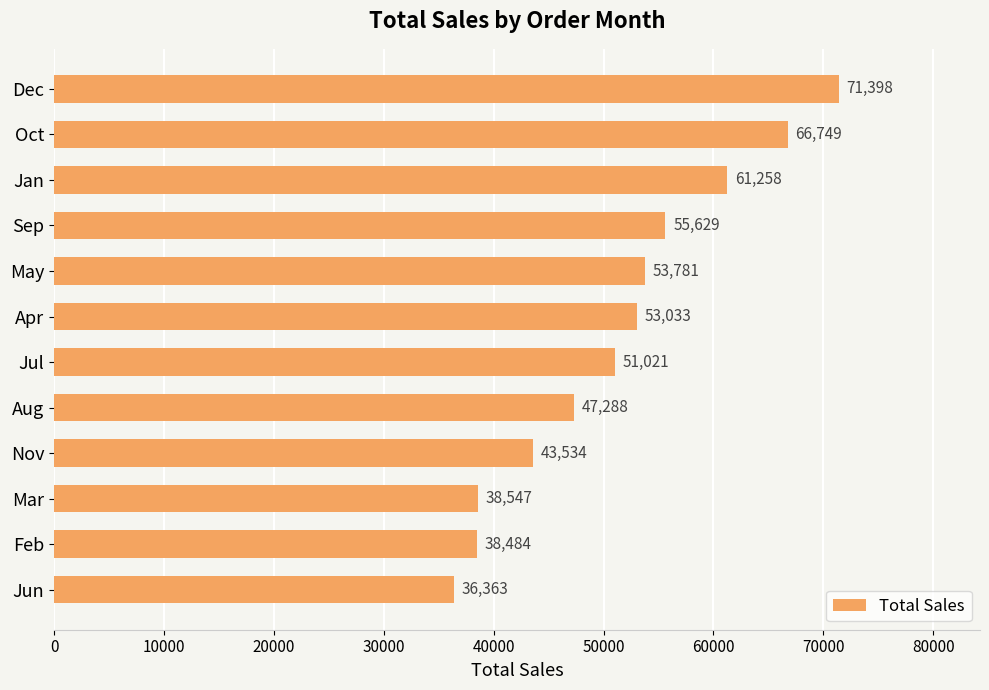

Between Aug and Nov, which is larger?

Aug